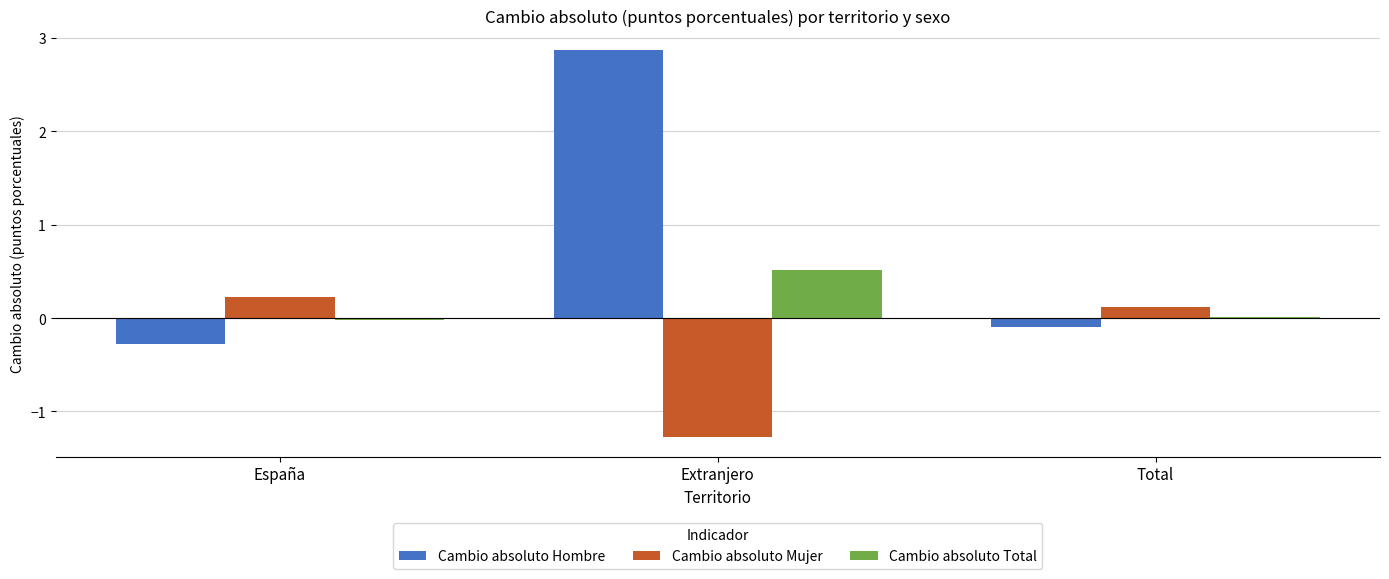

What is the maximum value for Cambio absoluto Mujer?

0.2